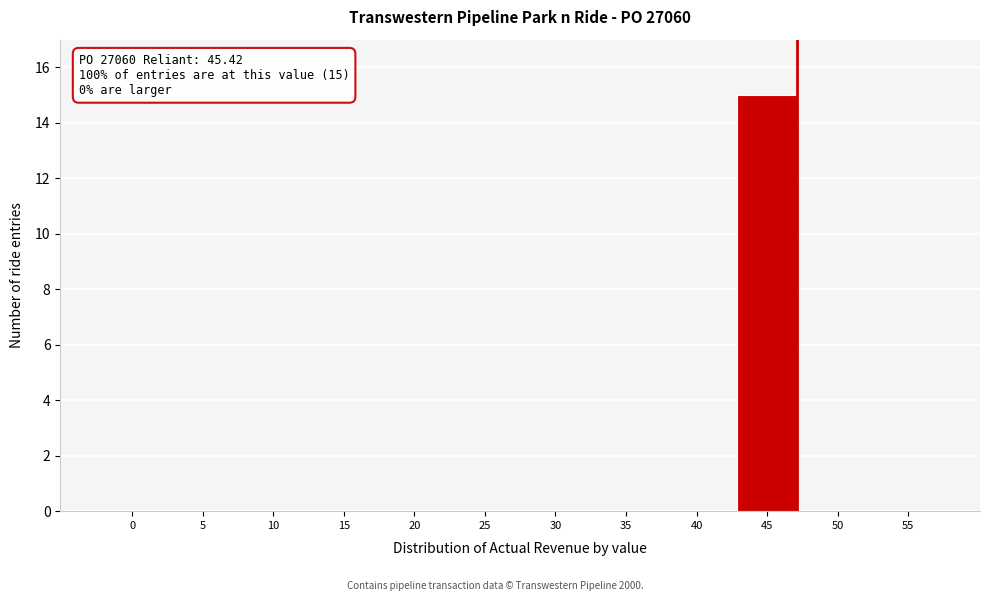

Reading left to right, transcribe all the data shown in this chart.

0=0	5=0	10=0	15=0	20=0	25=0	30=0	35=0	40=0	45=15	50=0	55=0